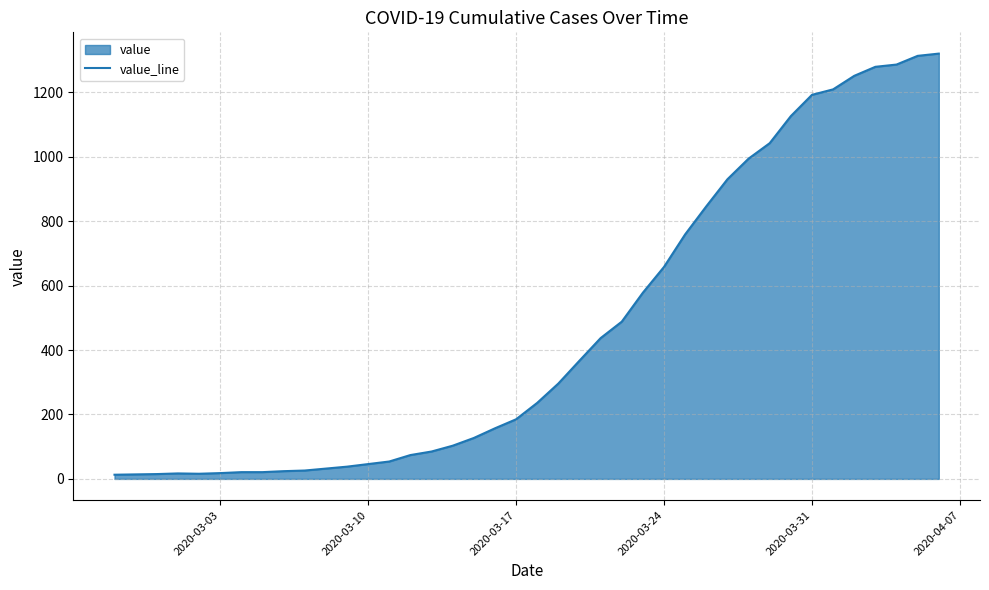

What is the greatest value displayed?

1320